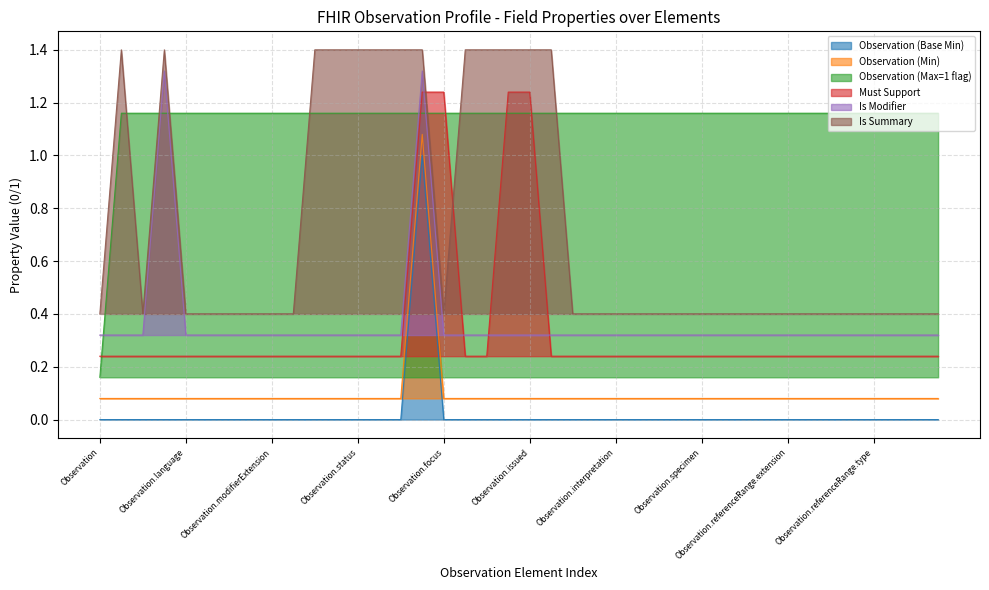

Reading left to right, transcribe all the data shown in this chart.

Observation (Base Min): 0.0	0.0	0.0	0.0	0.0	0.0	0.0	0.0	0.0	0.0	0.0	0.0	0.0	0.0	0.0	1.0	0.0	0.0	0.0	0.0	0.0	0.0	0.0	0.0	0.0	0.0	0.0	0.0	0.0	0.0	0.0	0.0	0.0	0.0	0.0	0.0	0.0	0.0	0.0	0.0
Observation (Min): 0.1	0.1	0.1	0.1	0.1	0.1	0.1	0.1	0.1	0.1	0.1	0.1	0.1	0.1	0.1	1.1	0.1	0.1	0.1	0.1	0.1	0.1	0.1	0.1	0.1	0.1	0.1	0.1	0.1	0.1	0.1	0.1	0.1	0.1	0.1	0.1	0.1	0.1	0.1	0.1
Observation (Max=1 flag): 0.2	1.2	1.2	1.2	1.2	1.2	1.2	1.2	1.2	1.2	1.2	1.2	1.2	1.2	1.2	1.2	1.2	1.2	1.2	1.2	1.2	1.2	1.2	1.2	1.2	1.2	1.2	1.2	1.2	1.2	1.2	1.2	1.2	1.2	1.2	1.2	1.2	1.2	1.2	1.2
Must Support: 0.2	0.2	0.2	0.2	0.2	0.2	0.2	0.2	0.2	0.2	0.2	0.2	0.2	0.2	0.2	1.2	1.2	0.2	0.2	1.2	1.2	0.2	0.2	0.2	0.2	0.2	0.2	0.2	0.2	0.2	0.2	0.2	0.2	0.2	0.2	0.2	0.2	0.2	0.2	0.2
Is Modifier: 0.3	0.3	0.3	1.3	0.3	0.3	0.3	0.3	0.3	0.3	0.3	0.3	0.3	0.3	0.3	1.3	0.3	0.3	0.3	0.3	0.3	0.3	0.3	0.3	0.3	0.3	0.3	0.3	0.3	0.3	0.3	0.3	0.3	0.3	0.3	0.3	0.3	0.3	0.3	0.3
Is Summary: 0.4	1.4	0.4	1.4	0.4	0.4	0.4	0.4	0.4	0.4	1.4	1.4	1.4	1.4	1.4	1.4	0.4	1.4	1.4	1.4	1.4	1.4	0.4	0.4	0.4	0.4	0.4	0.4	0.4	0.4	0.4	0.4	0.4	0.4	0.4	0.4	0.4	0.4	0.4	0.4